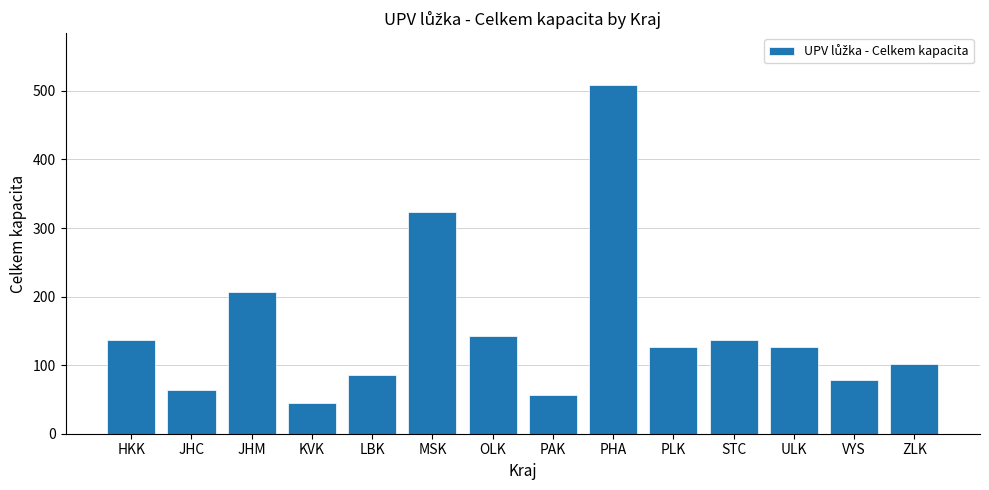

What is the label of the 2nd bar from the left?

JHC